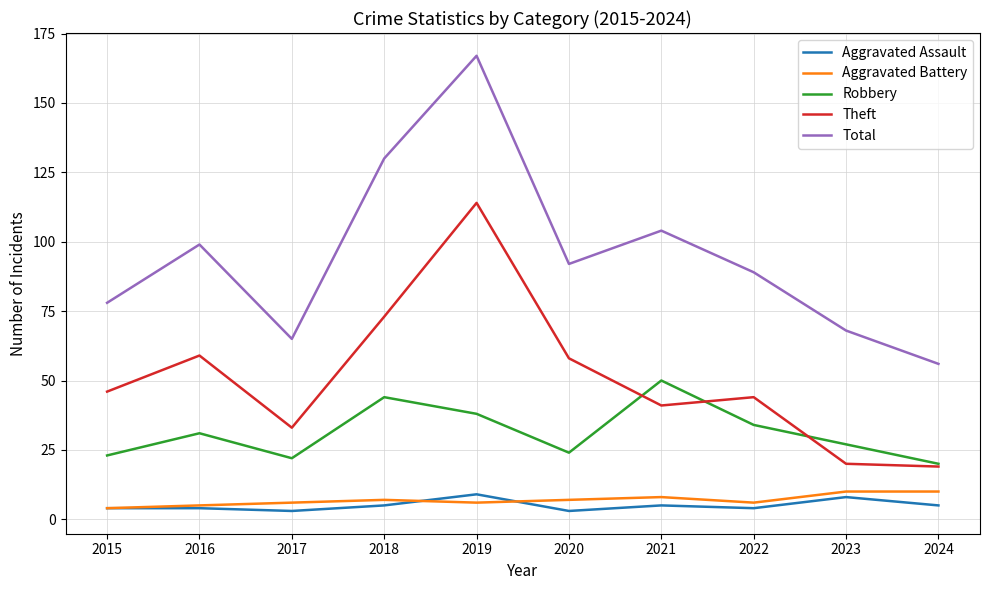

Which series has the widest spread of values?

Total